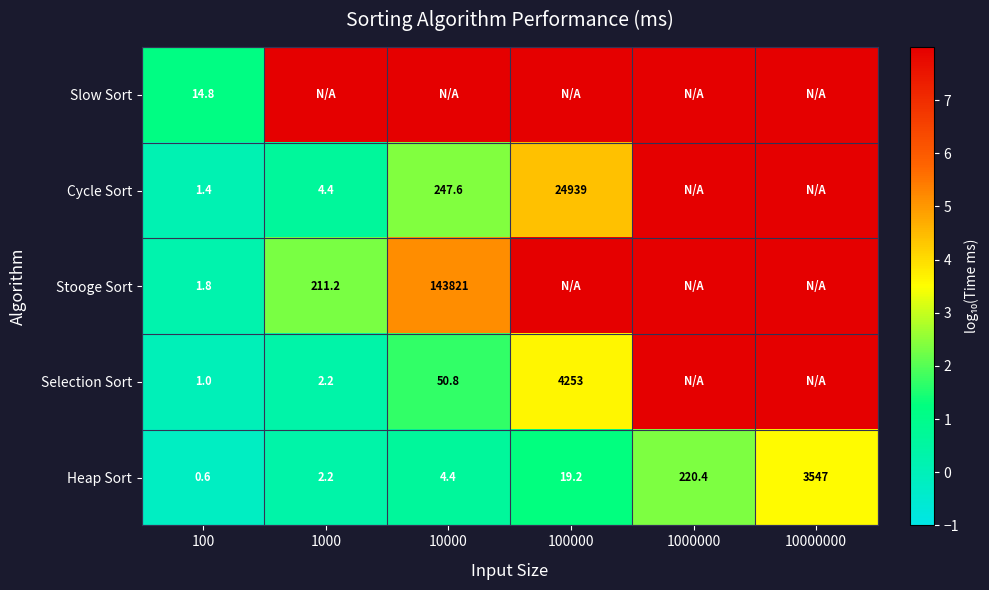

The Selection Sort series shows 2.6 at 10000. True or false?

False